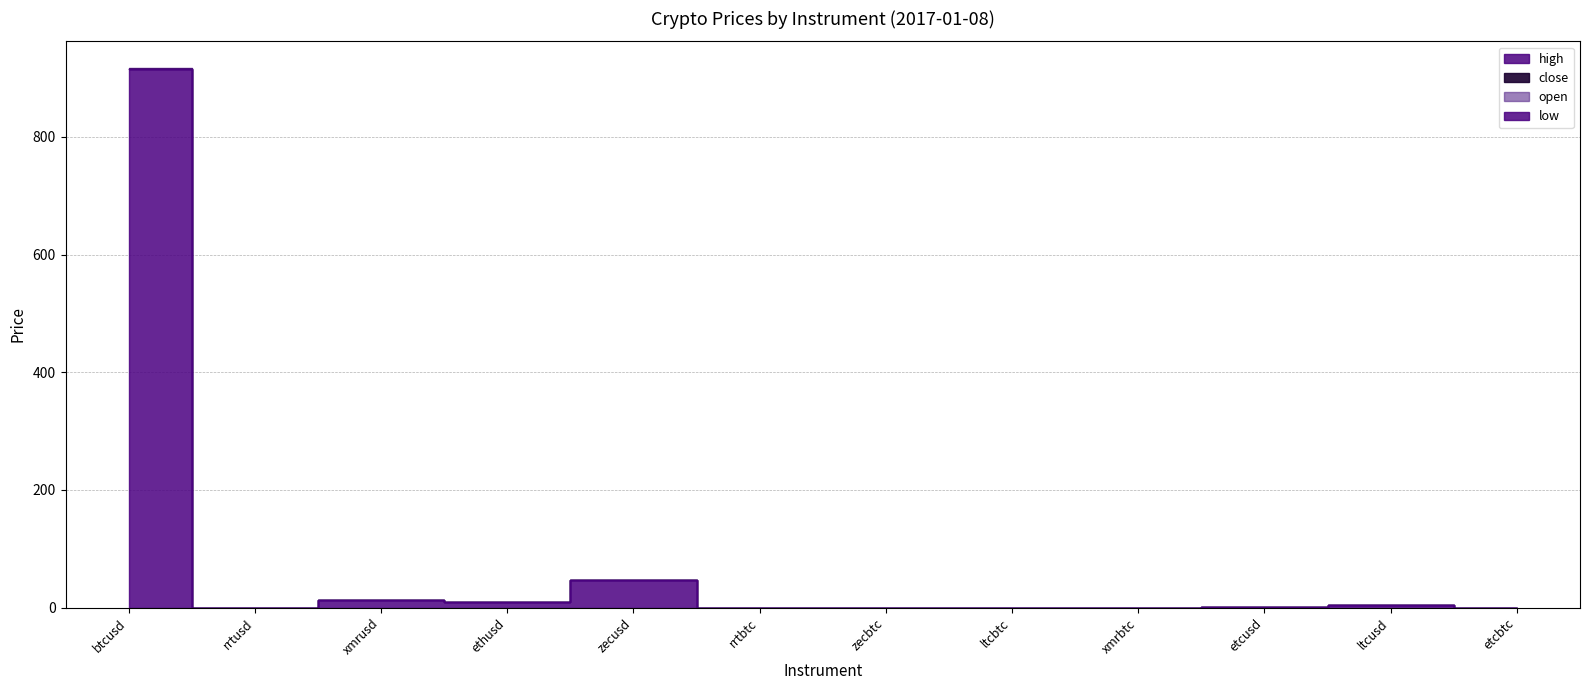

How many lines are shown in the chart?

4